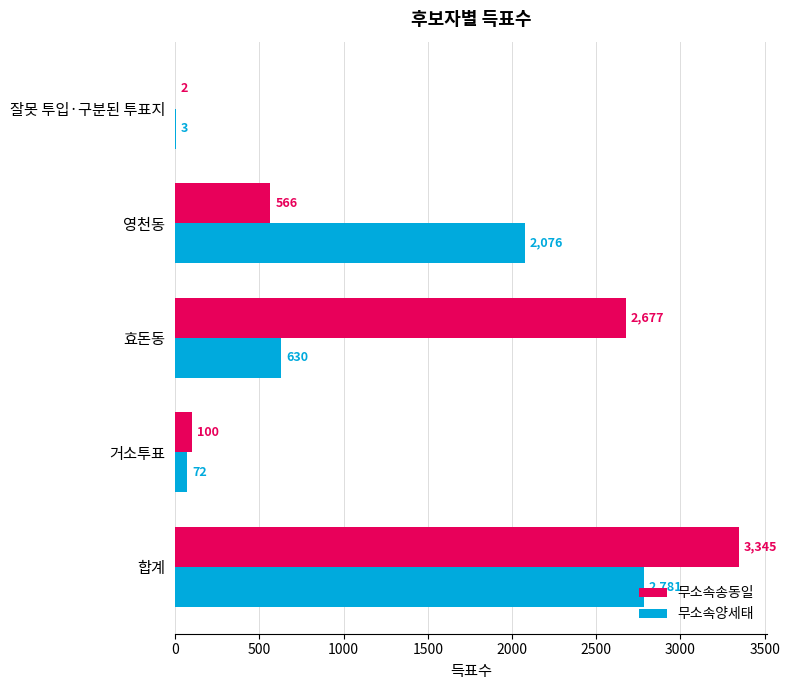

Which series changed the most between 거소투표 and 영천동?

무소속양세태